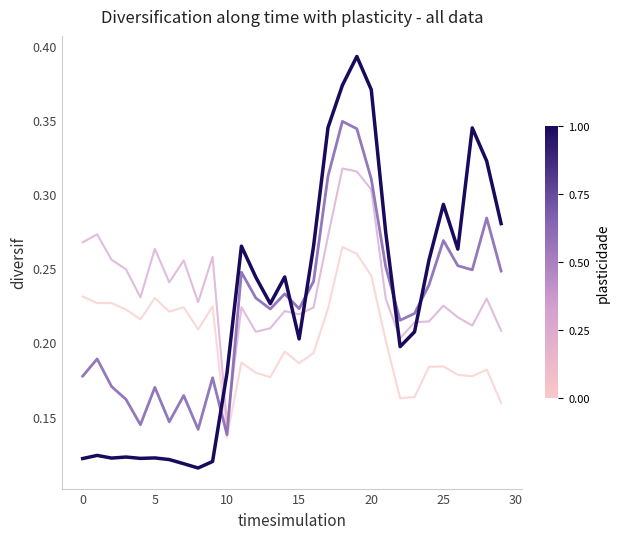

Is this an area chart (filled region under the line)?

No